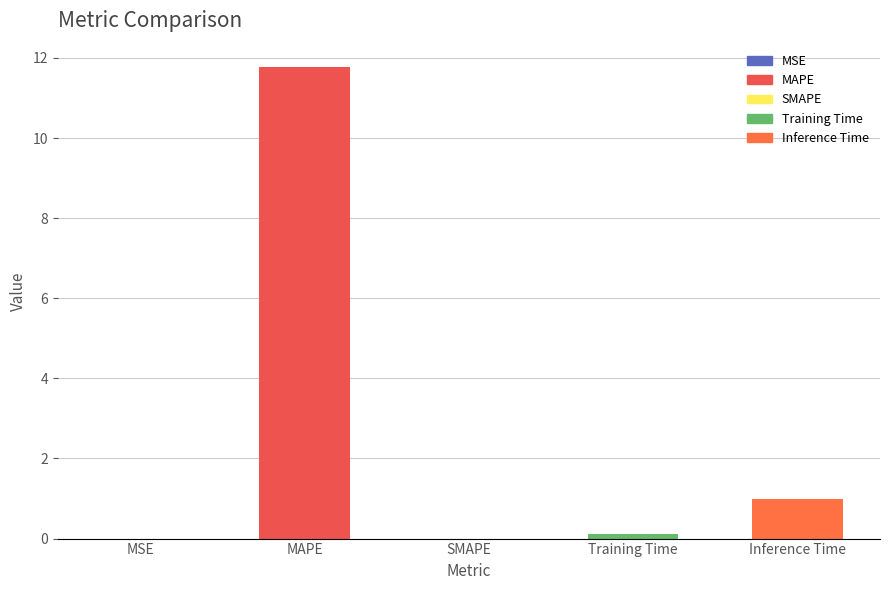

What is the difference between the values at MAPE and Inference Time?

10.8